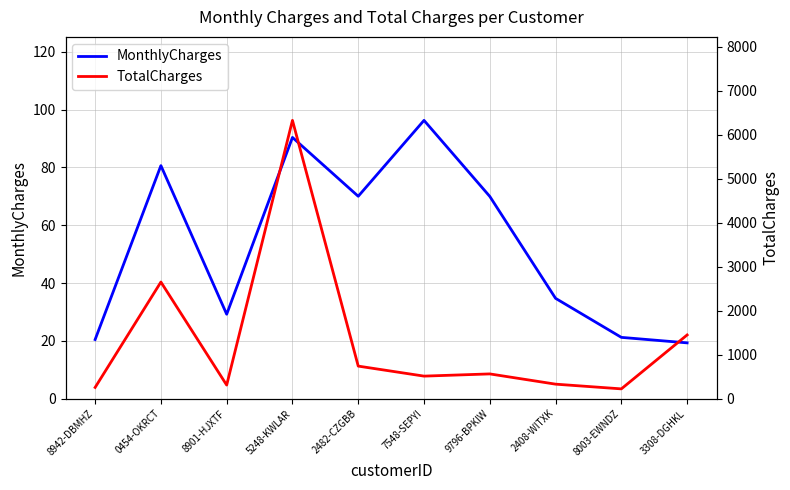

How many values in the MonthlyCharges series exceed 69?

5